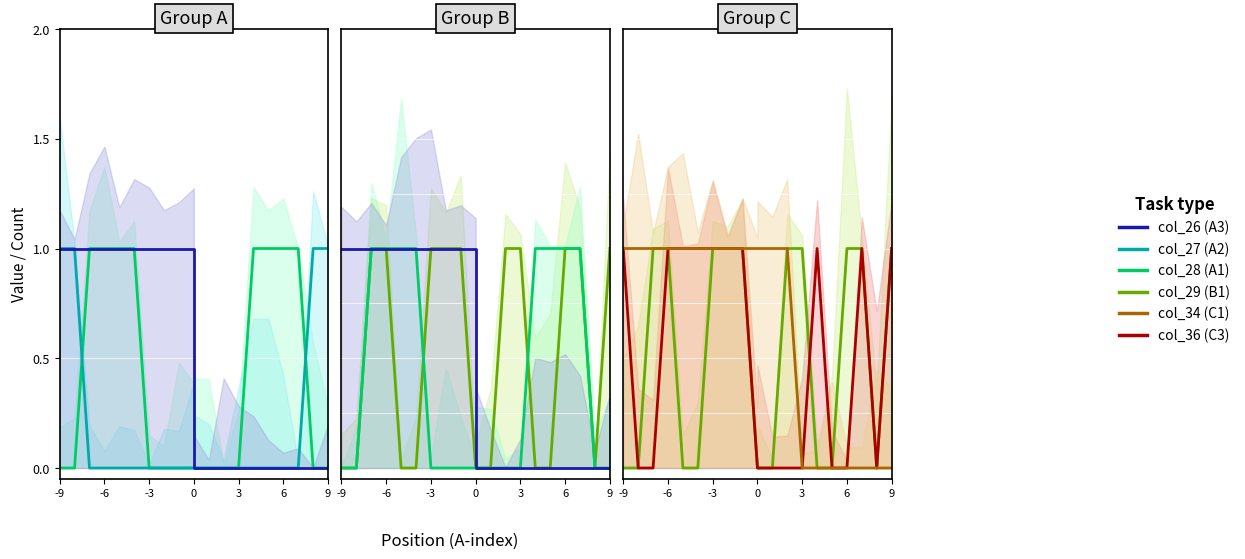

Which series has the widest spread of values?

A1 (col_28)